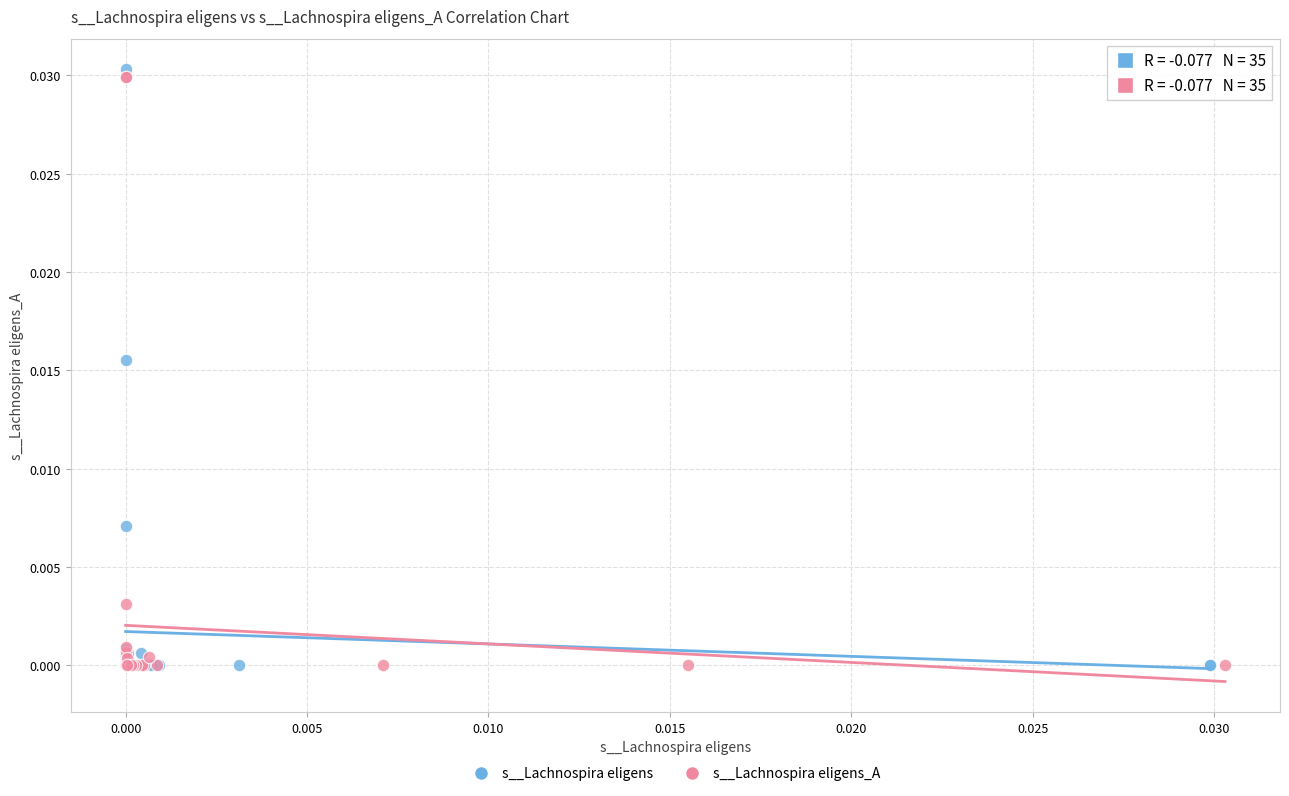

What are all the series names shown in the legend?

s__Lachnospira eligens, s__Lachnospira eligens_A